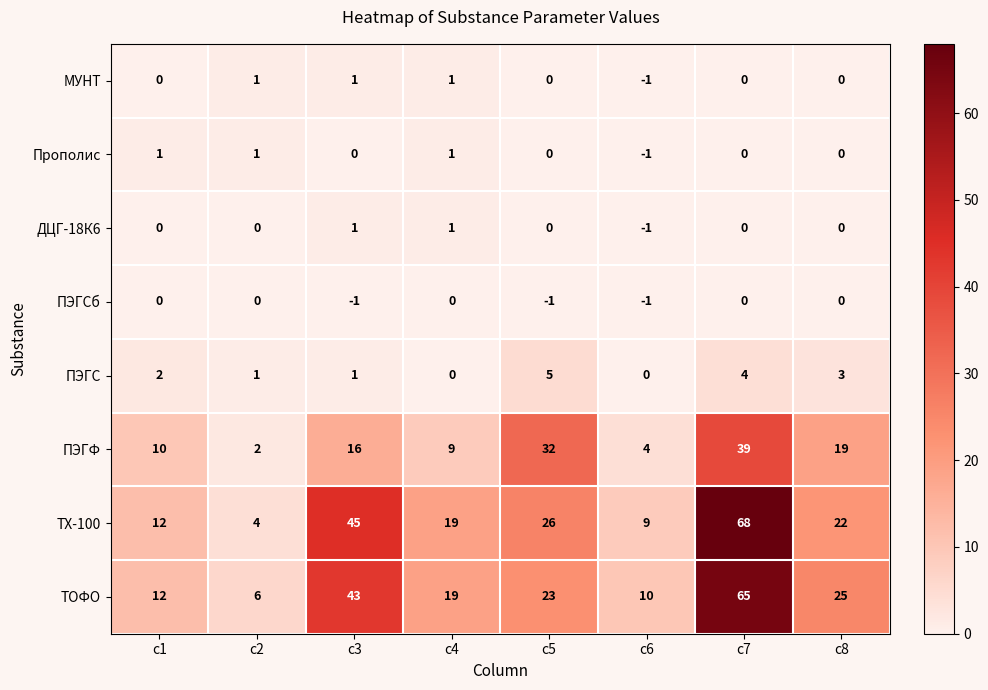

How many ПЭГС values are between 1 and 4?

5